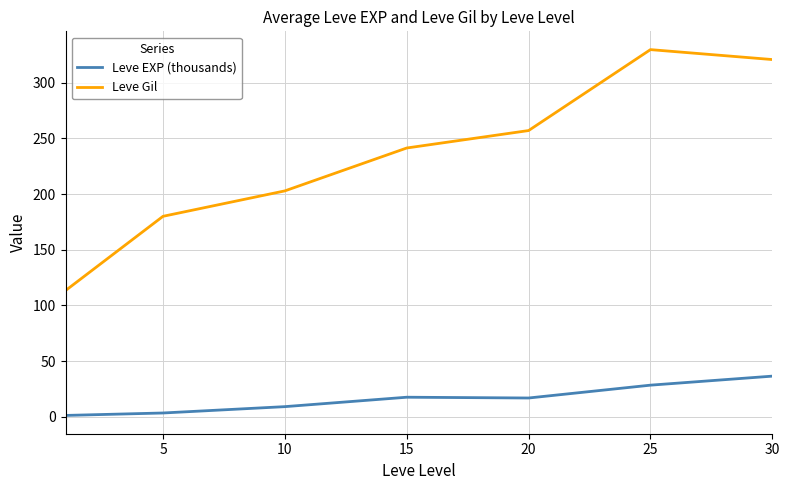

What is the maximum value shown in the chart?

329.7